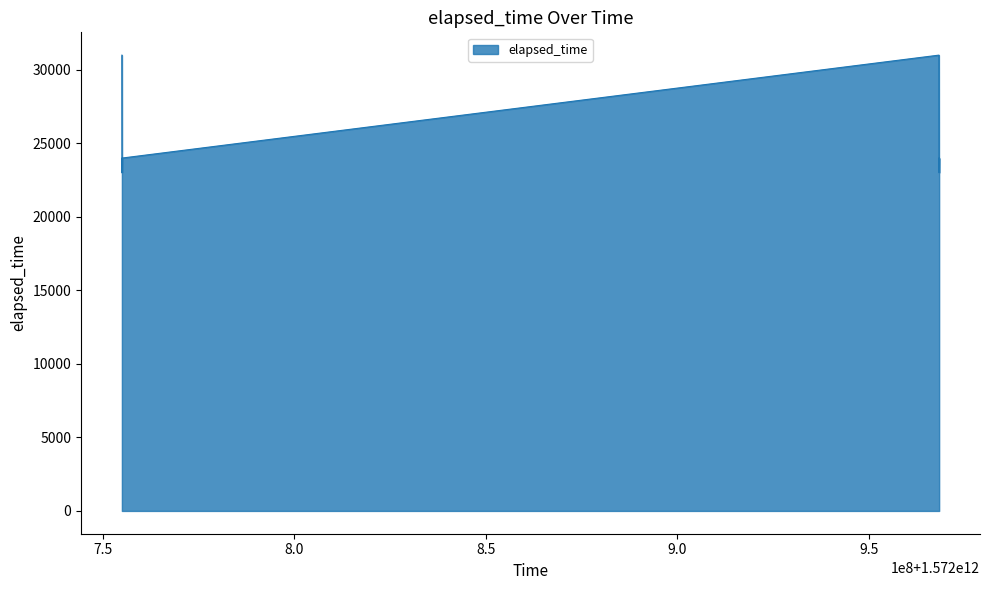

True or false: the data has more than 1 interior local peaks.

False